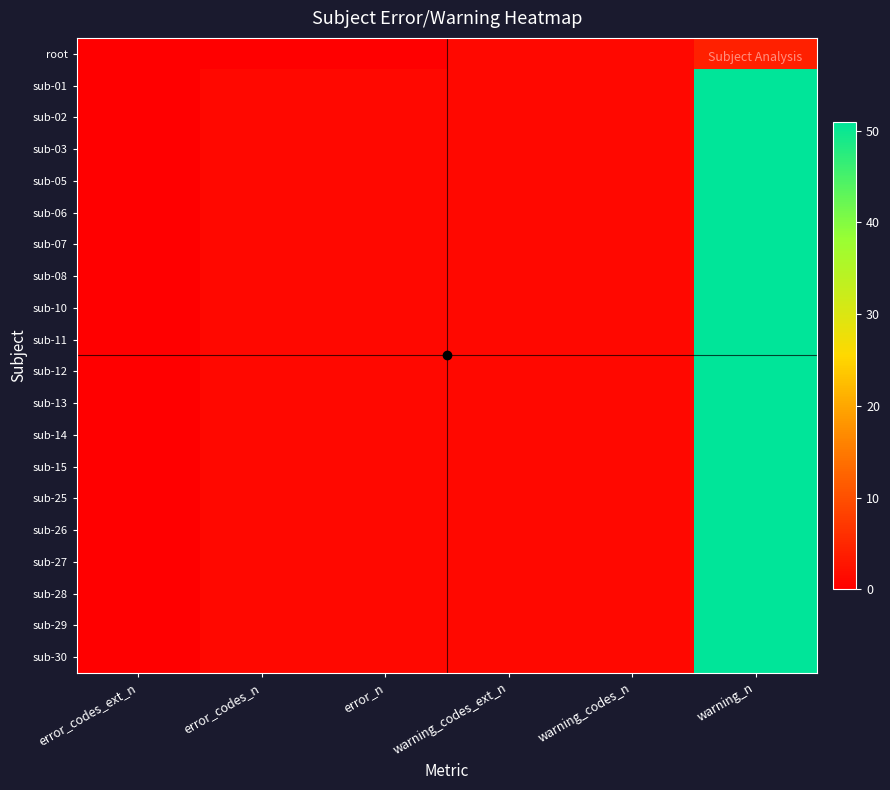

Reading right to left, what are all the values shown in this chart?

root: warning_n=4	warning_codes_n=1	warning_codes_ext_n=1	error_n=0	error_codes_n=0	error_codes_ext_n=0
sub-01: warning_n=51	warning_codes_n=1	warning_codes_ext_n=1	error_n=1	error_codes_n=1	error_codes_ext_n=0
sub-02: warning_n=51	warning_codes_n=1	warning_codes_ext_n=1	error_n=1	error_codes_n=1	error_codes_ext_n=0
sub-03: warning_n=51	warning_codes_n=1	warning_codes_ext_n=1	error_n=1	error_codes_n=1	error_codes_ext_n=0
sub-05: warning_n=51	warning_codes_n=1	warning_codes_ext_n=1	error_n=1	error_codes_n=1	error_codes_ext_n=0
sub-06: warning_n=51	warning_codes_n=1	warning_codes_ext_n=1	error_n=1	error_codes_n=1	error_codes_ext_n=0
sub-07: warning_n=51	warning_codes_n=1	warning_codes_ext_n=1	error_n=1	error_codes_n=1	error_codes_ext_n=0
sub-08: warning_n=51	warning_codes_n=1	warning_codes_ext_n=1	error_n=1	error_codes_n=1	error_codes_ext_n=0
sub-10: warning_n=51	warning_codes_n=1	warning_codes_ext_n=1	error_n=1	error_codes_n=1	error_codes_ext_n=0
sub-11: warning_n=51	warning_codes_n=1	warning_codes_ext_n=1	error_n=1	error_codes_n=1	error_codes_ext_n=0
sub-12: warning_n=51	warning_codes_n=1	warning_codes_ext_n=1	error_n=1	error_codes_n=1	error_codes_ext_n=0
sub-13: warning_n=51	warning_codes_n=1	warning_codes_ext_n=1	error_n=1	error_codes_n=1	error_codes_ext_n=0
sub-14: warning_n=51	warning_codes_n=1	warning_codes_ext_n=1	error_n=1	error_codes_n=1	error_codes_ext_n=0
sub-15: warning_n=51	warning_codes_n=1	warning_codes_ext_n=1	error_n=1	error_codes_n=1	error_codes_ext_n=0
sub-25: warning_n=51	warning_codes_n=1	warning_codes_ext_n=1	error_n=1	error_codes_n=1	error_codes_ext_n=0
sub-26: warning_n=51	warning_codes_n=1	warning_codes_ext_n=1	error_n=1	error_codes_n=1	error_codes_ext_n=0
sub-27: warning_n=51	warning_codes_n=1	warning_codes_ext_n=1	error_n=1	error_codes_n=1	error_codes_ext_n=0
sub-28: warning_n=51	warning_codes_n=1	warning_codes_ext_n=1	error_n=1	error_codes_n=1	error_codes_ext_n=0
sub-29: warning_n=51	warning_codes_n=1	warning_codes_ext_n=1	error_n=1	error_codes_n=1	error_codes_ext_n=0
sub-30: warning_n=51	warning_codes_n=1	warning_codes_ext_n=1	error_n=1	error_codes_n=1	error_codes_ext_n=0